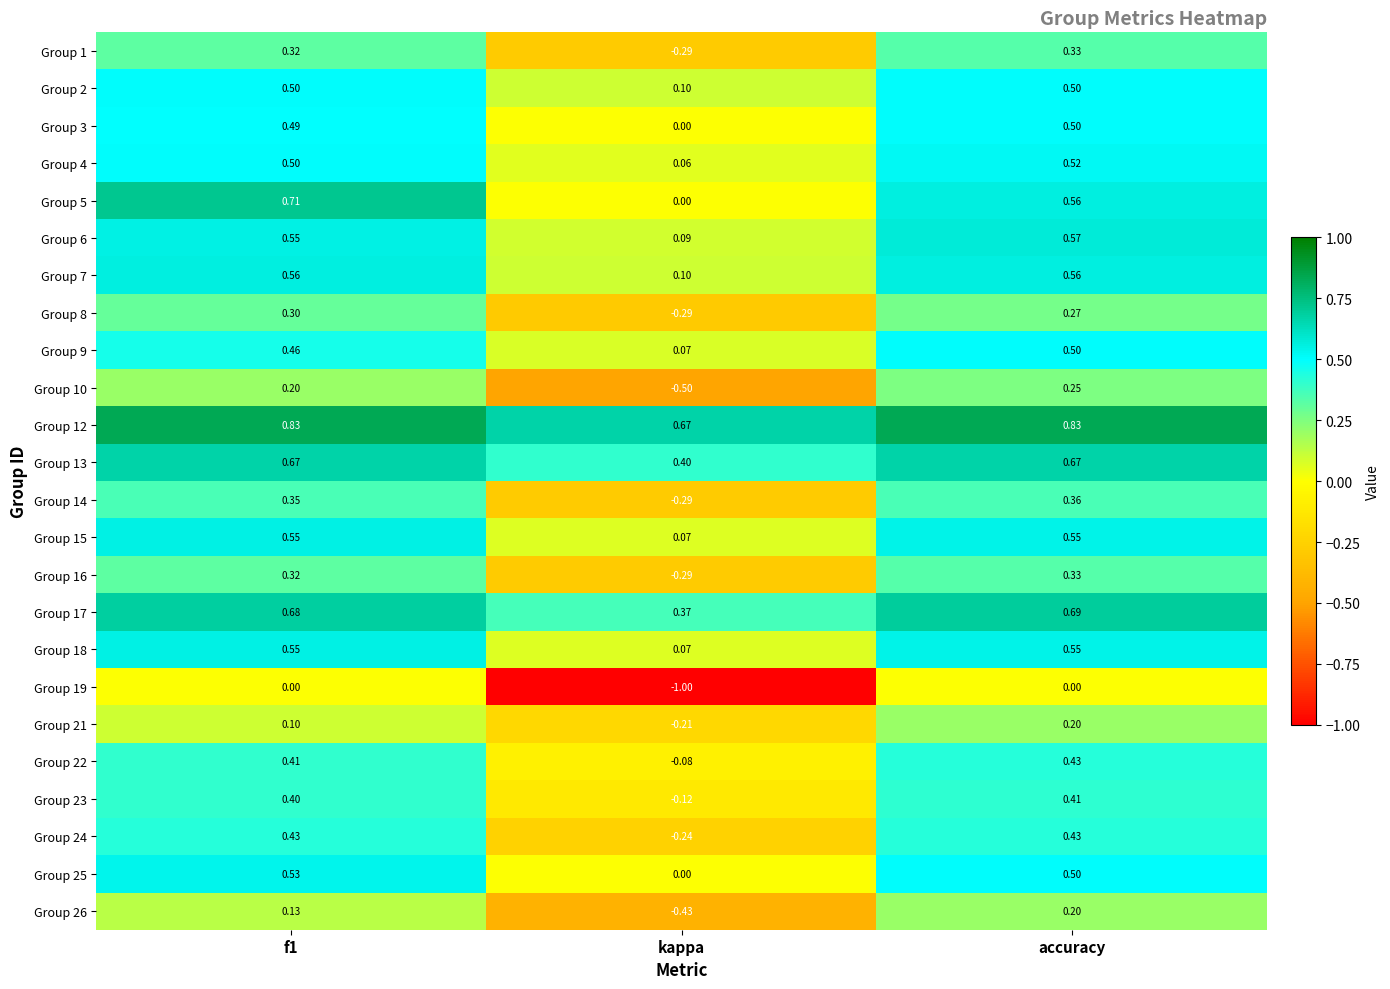

At which label does Group 19 reach its minimum?

kappa